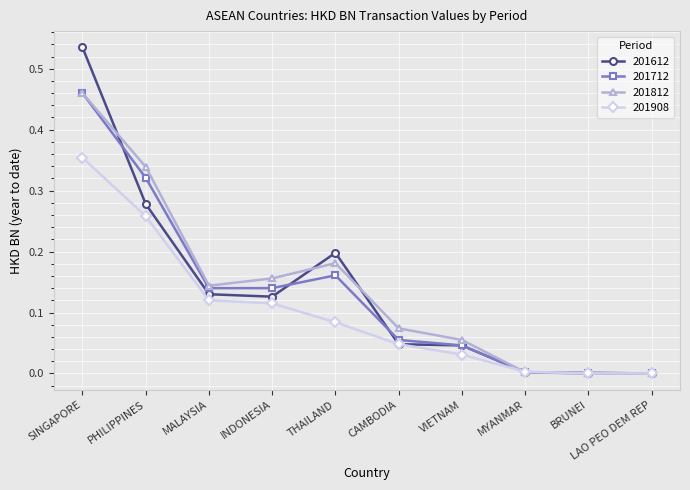

What position from the left is THAILAND?

5